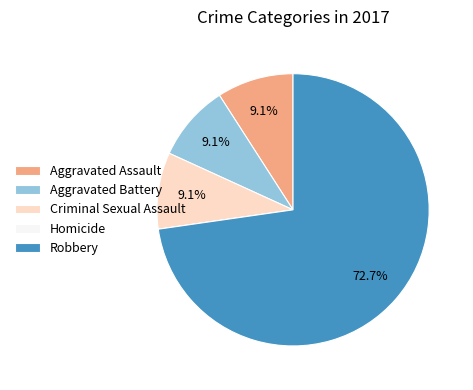

What percentage do Aggravated Battery and Robbery together represent?

81.8%